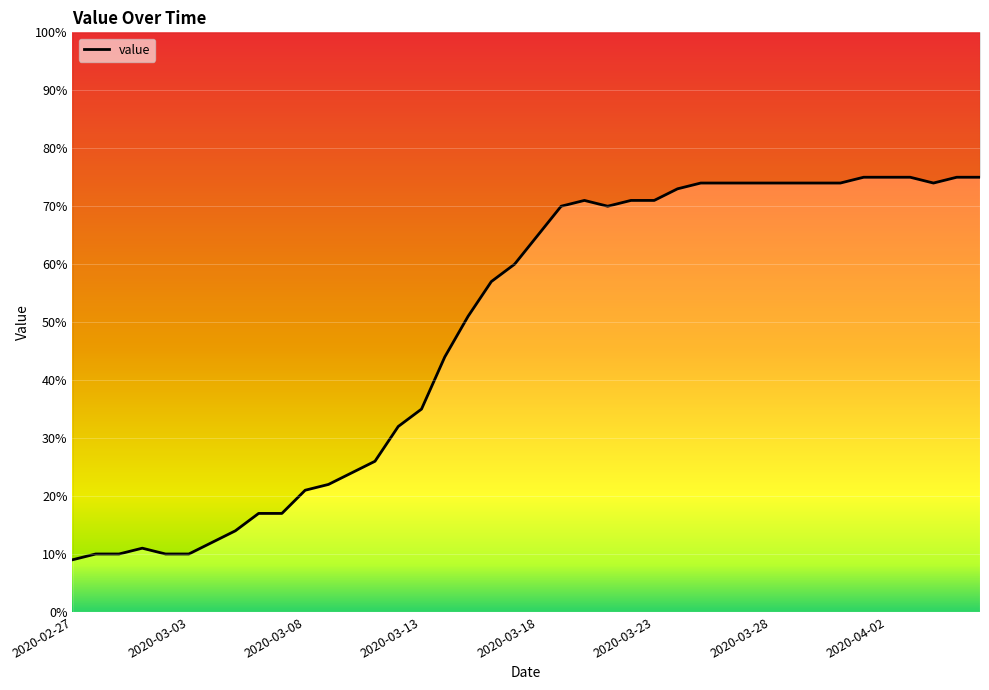

Which has a higher value, 2020-03-26 or 2020-03-05?

2020-03-26